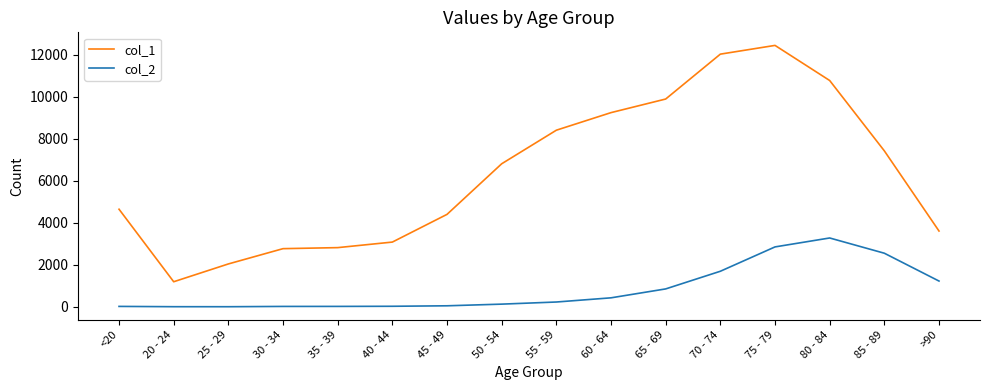

True or false: col_2 and col_1 intersect in this chart.

False